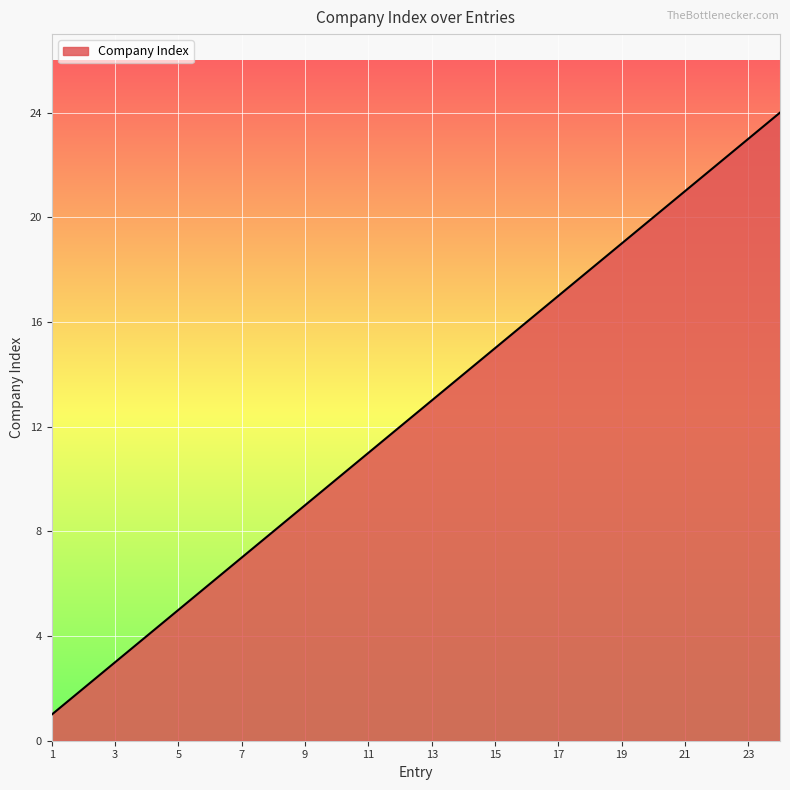

What is the difference between the maximum and minimum values?

23